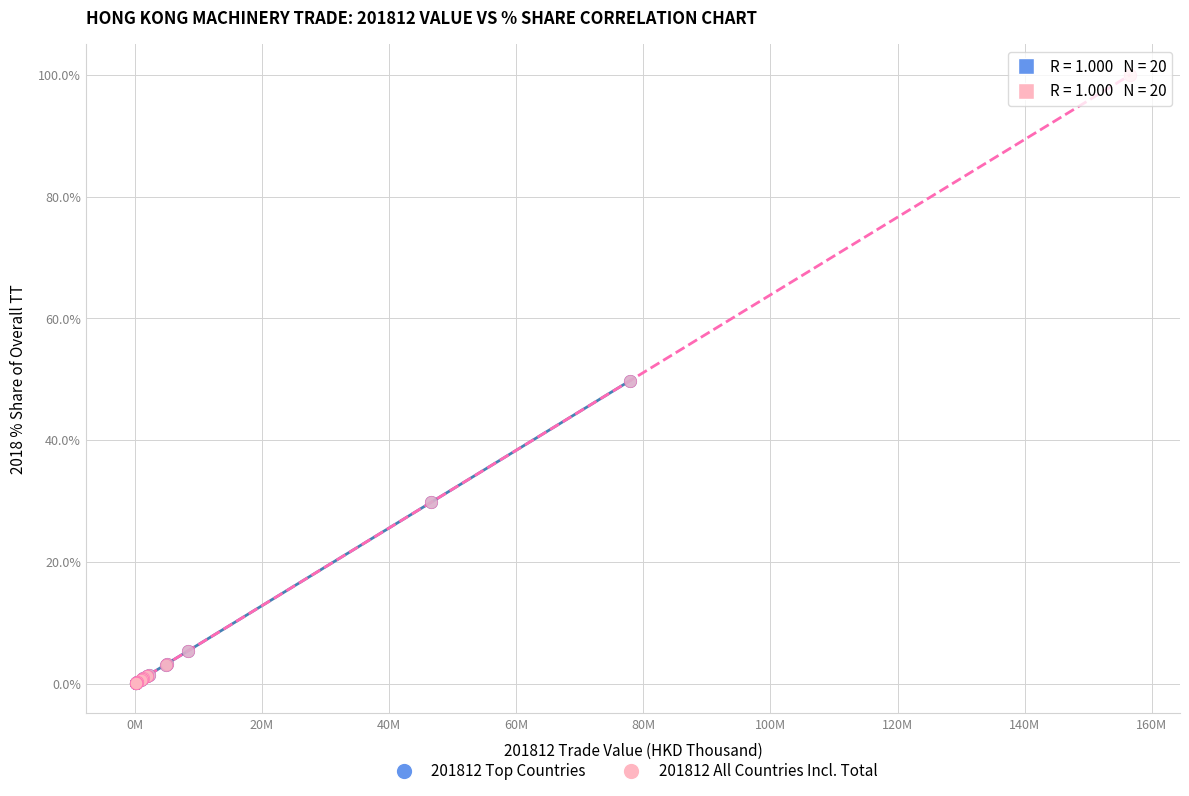

Which series reaches the maximum Y coordinate?

201812 All Countries Incl. Total